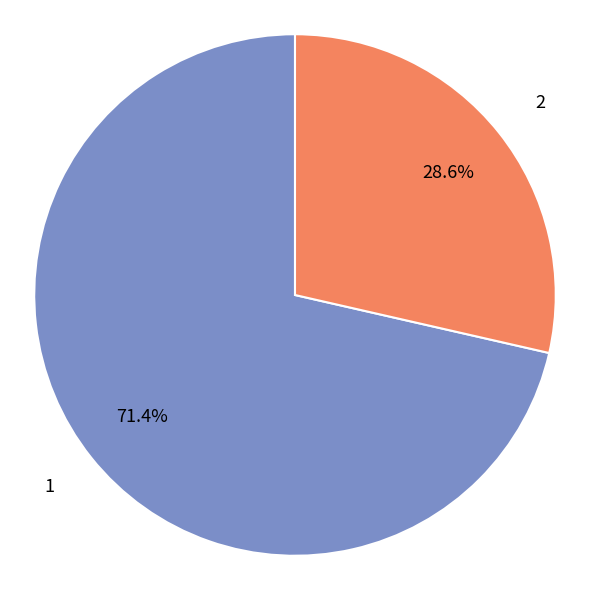

Does any single category account for the majority?

Yes